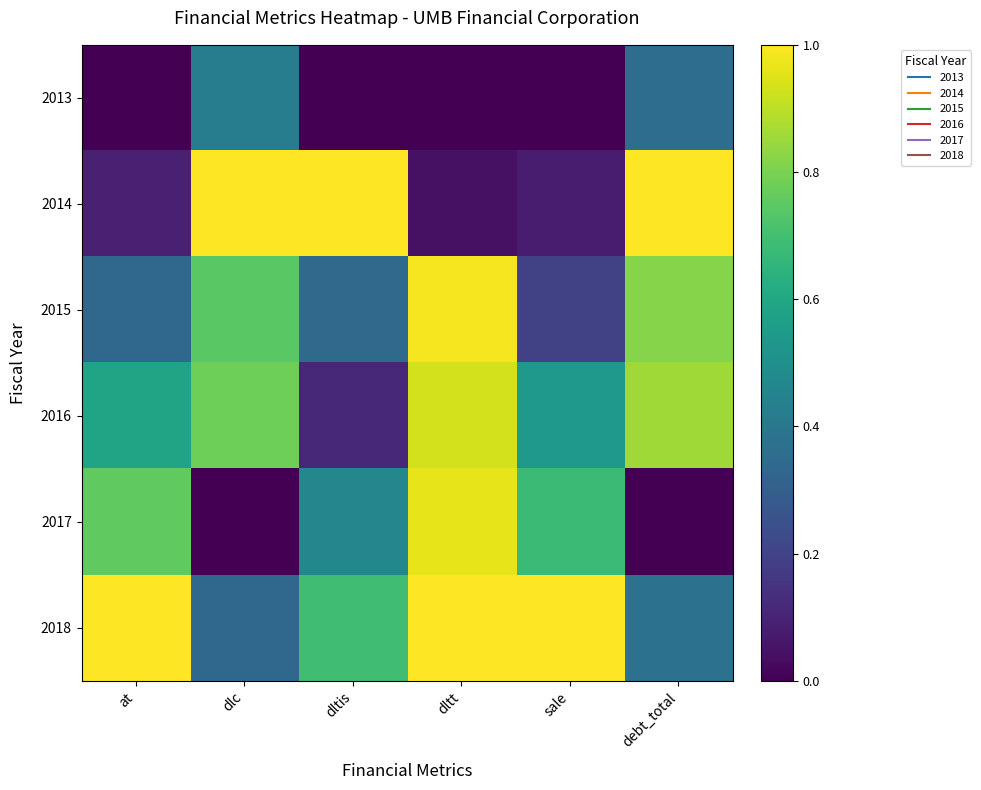

List the series in order of their peak value, highest first.

2014, 2018, 2015, 2017, 2016, 2013